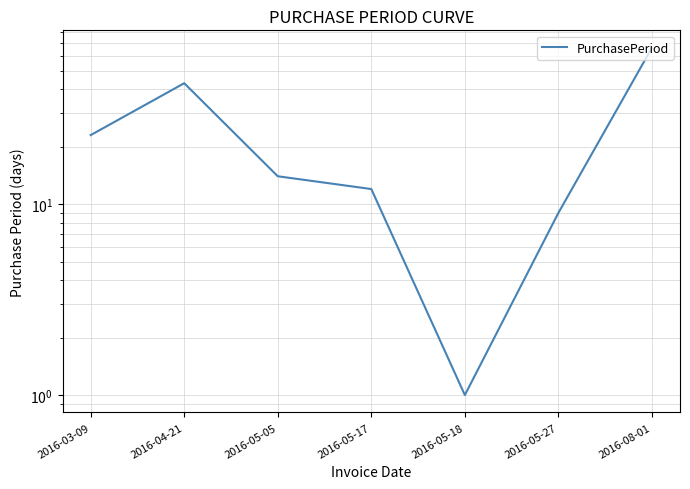

Where is the first local maximum?

2016-04-21